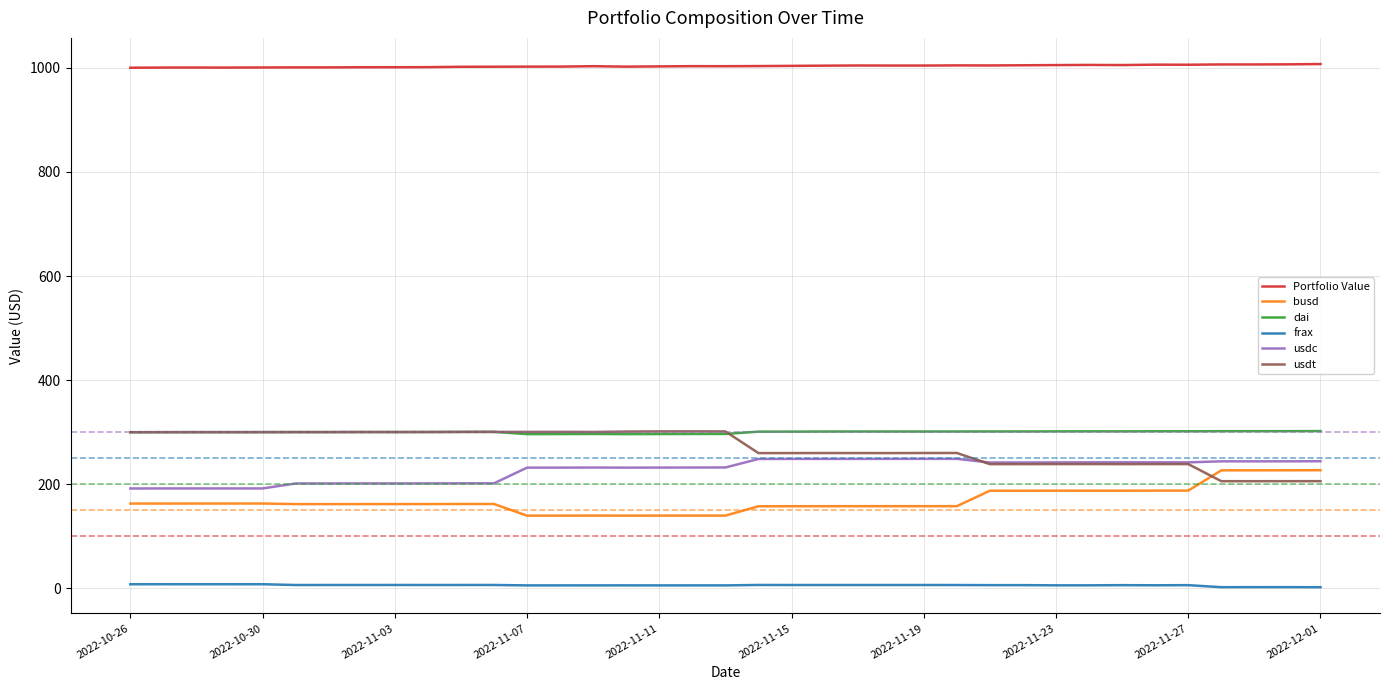

What is the minimum value for usdt?

205.9